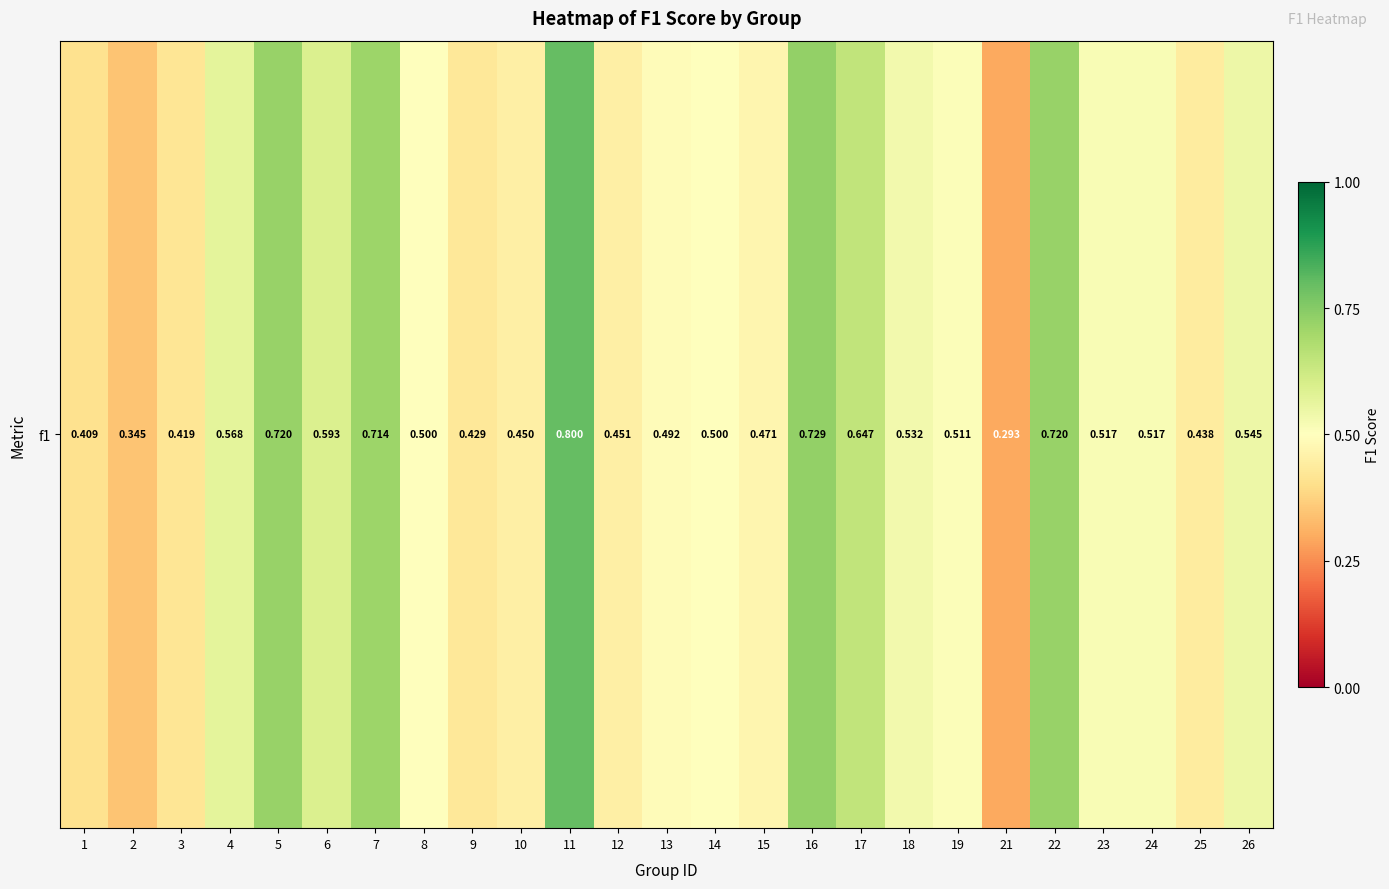

What is the minimum value shown in the chart?

0.3